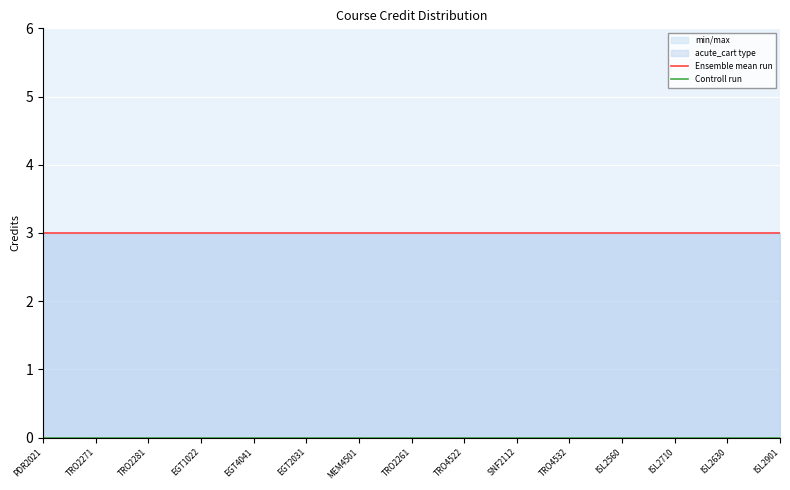

True or false: Ensemble mean run and Controll run cross at least once.

False